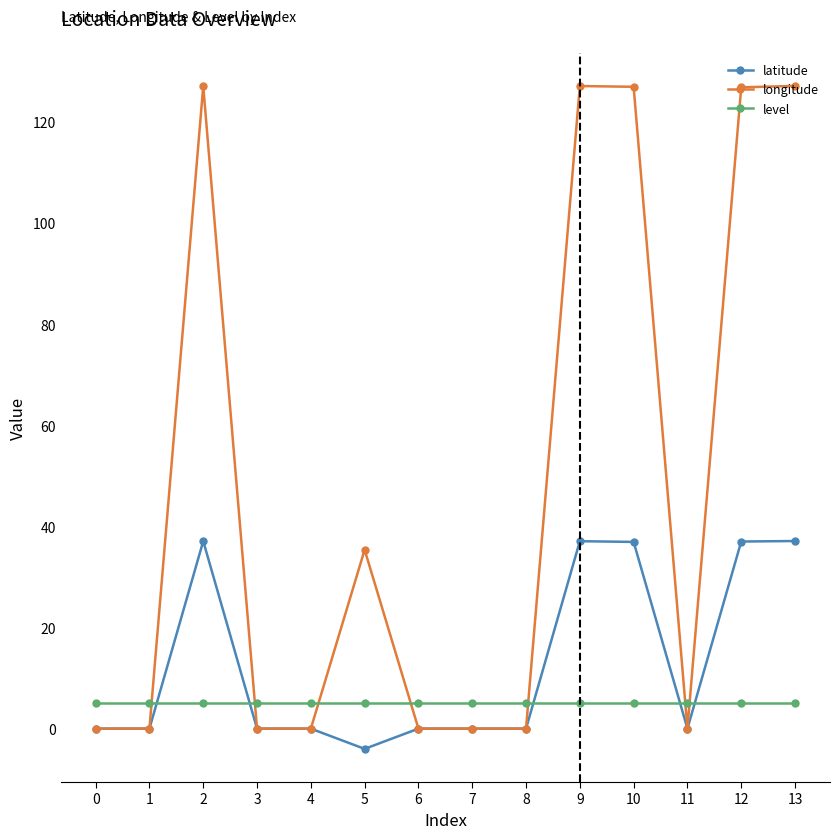

What is the maximum value for level?

5.0